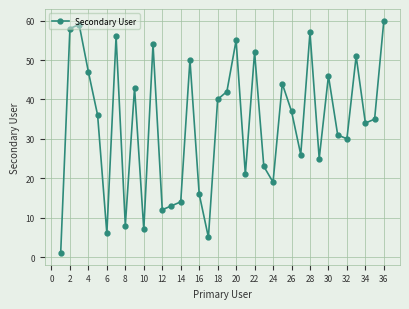

How many values are below 36?

18